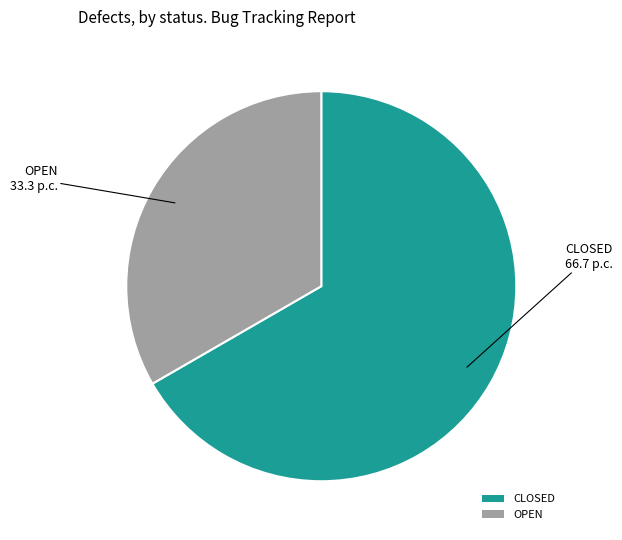

Is it true that CLOSED is 77% of the pie?

False